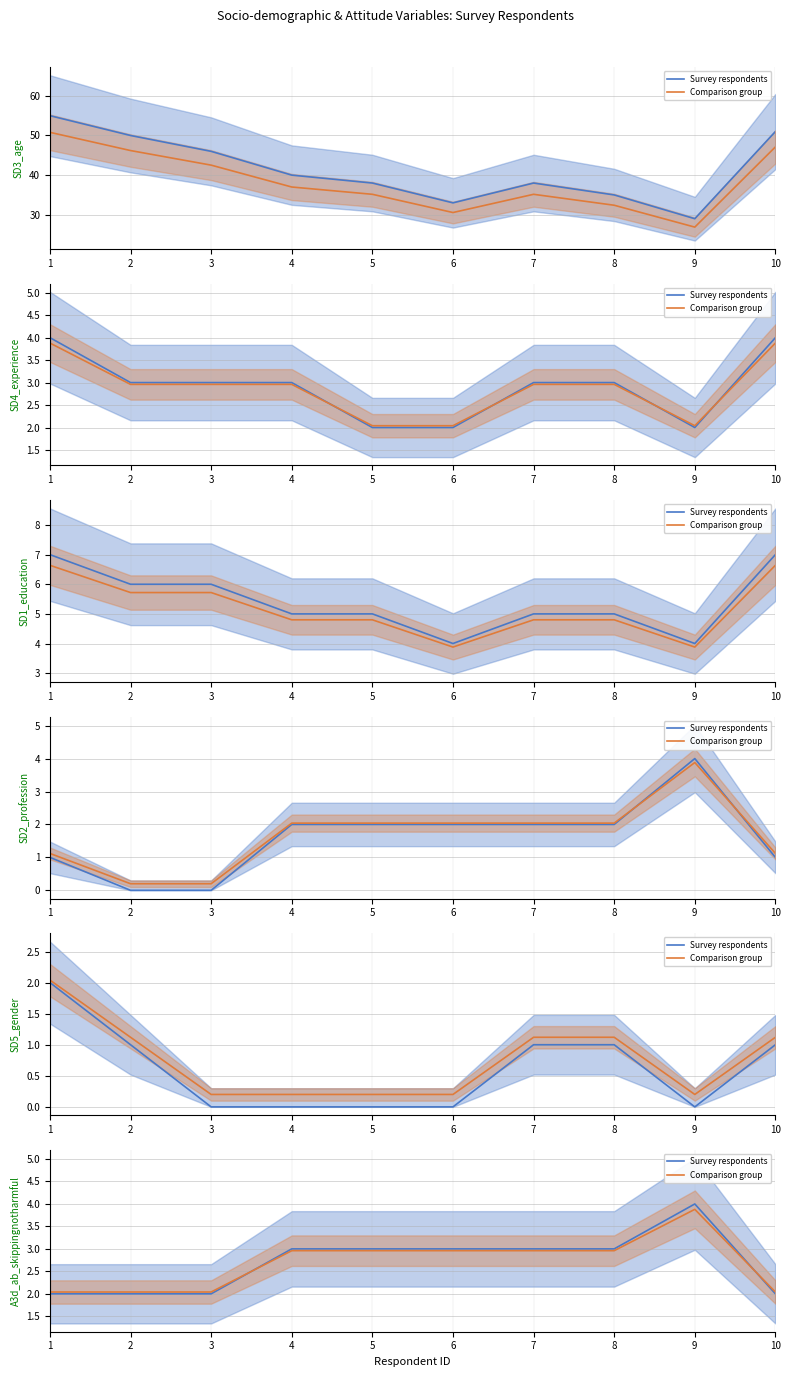

The value of Survey respondents at 10 is 2.0. True or false?

True